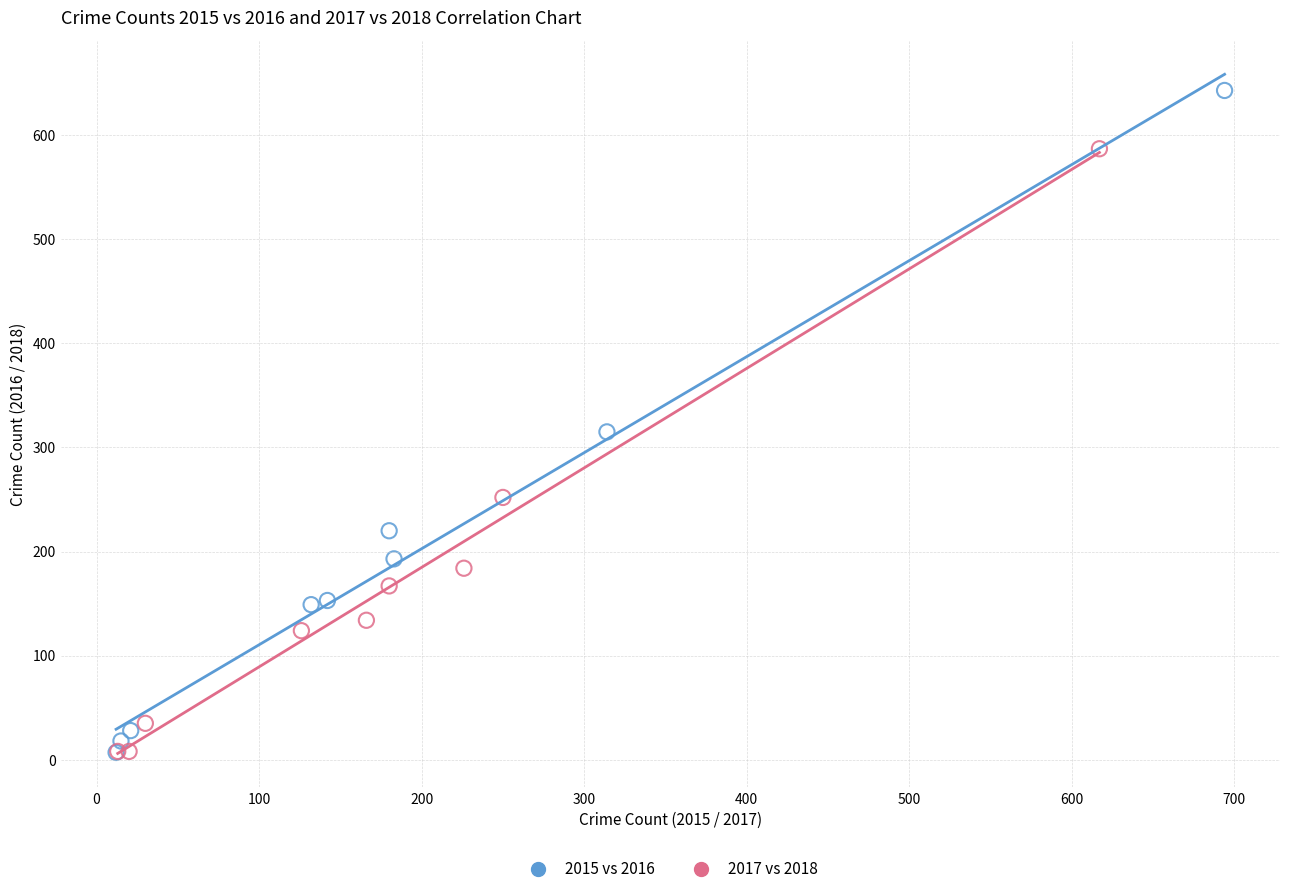

Which series has the largest Y range (max minus min)?

2015 vs 2016